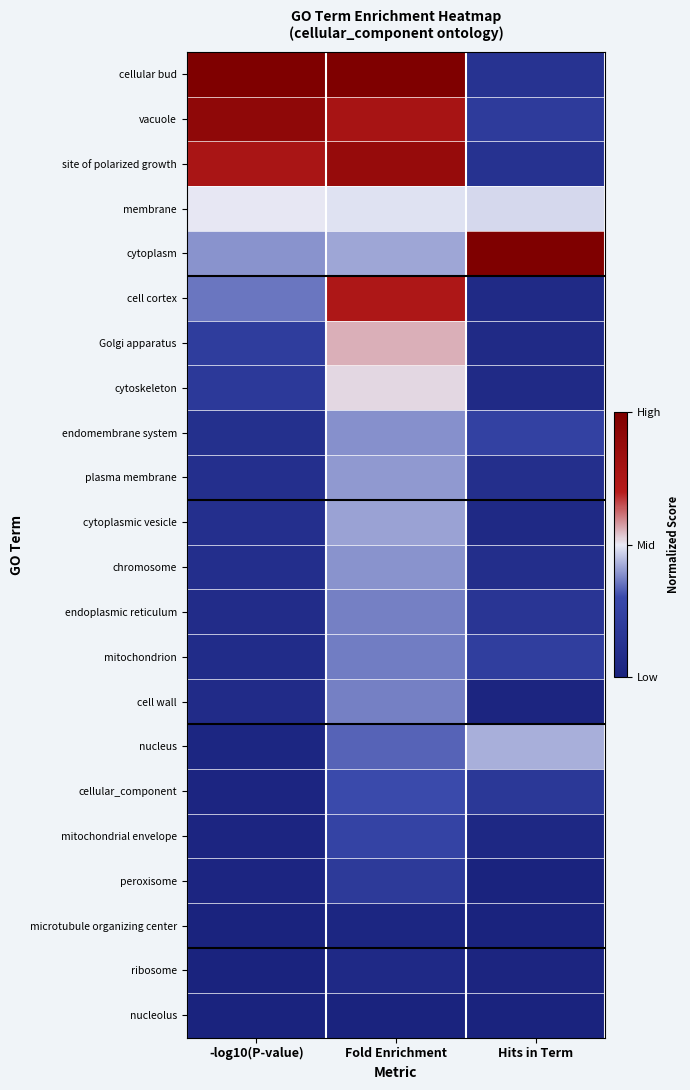

Which series has the largest total across all categories?

cellular bud